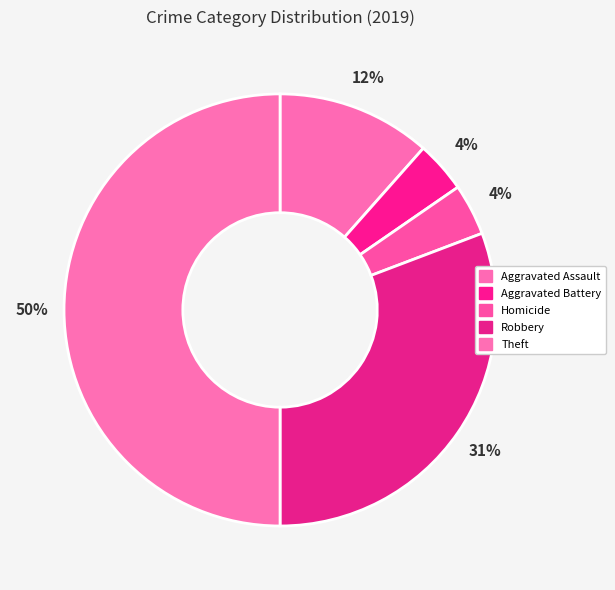

What is the largest slice in the pie chart?

Theft